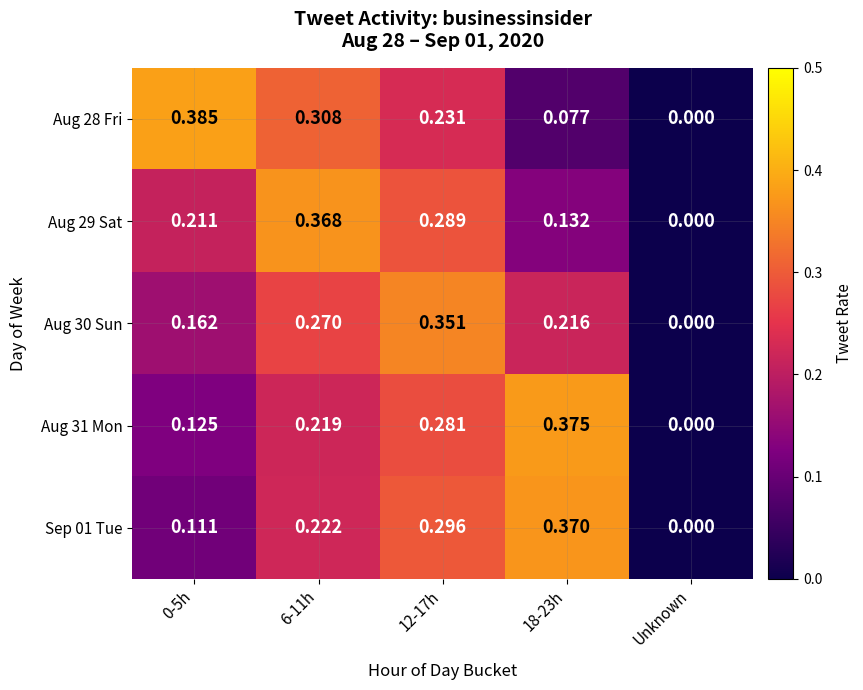

Is the value of Aug 29 Sat at 0-5h greater than the value of Sep 01 Tue at 0-5h?

Yes